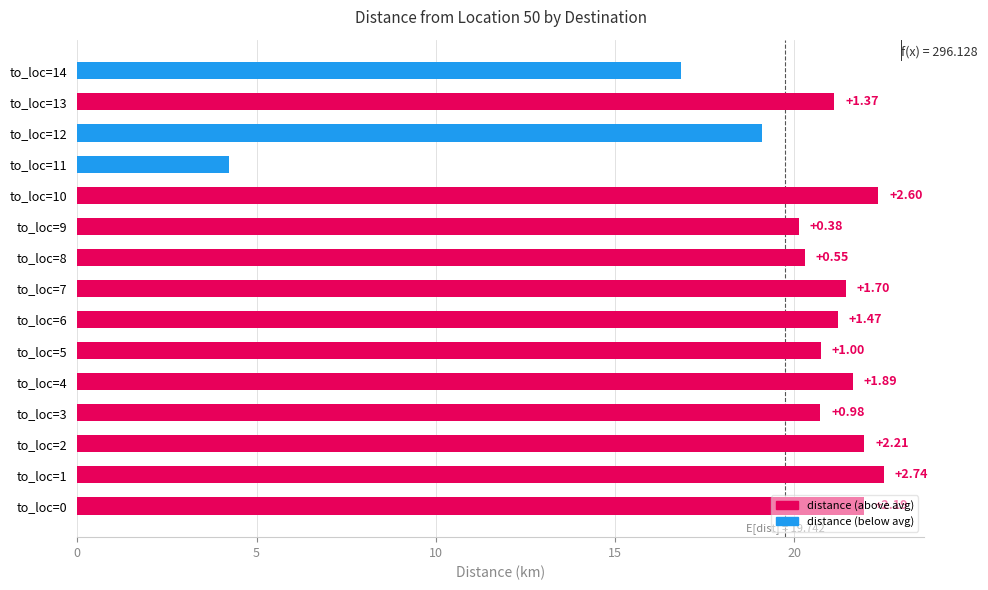

What is the difference between the maximum and minimum values?

18.3